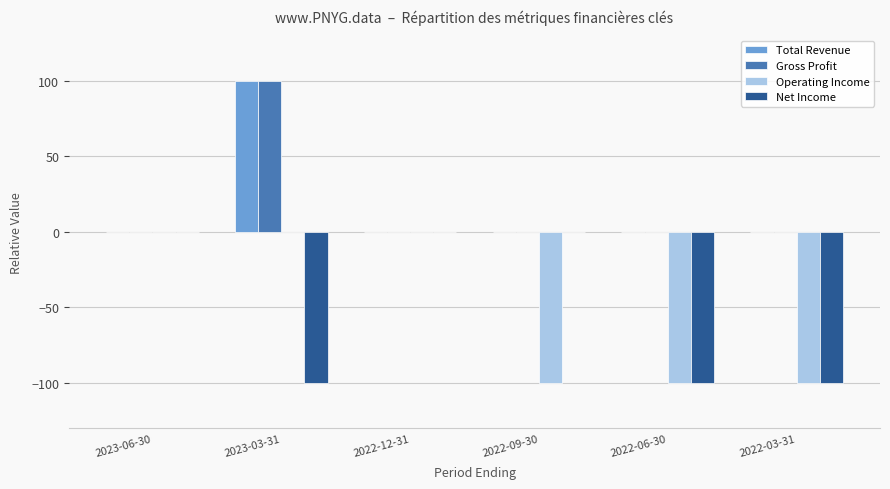

True or false: Net Income has a value of -100 at 2022-03-31.

True